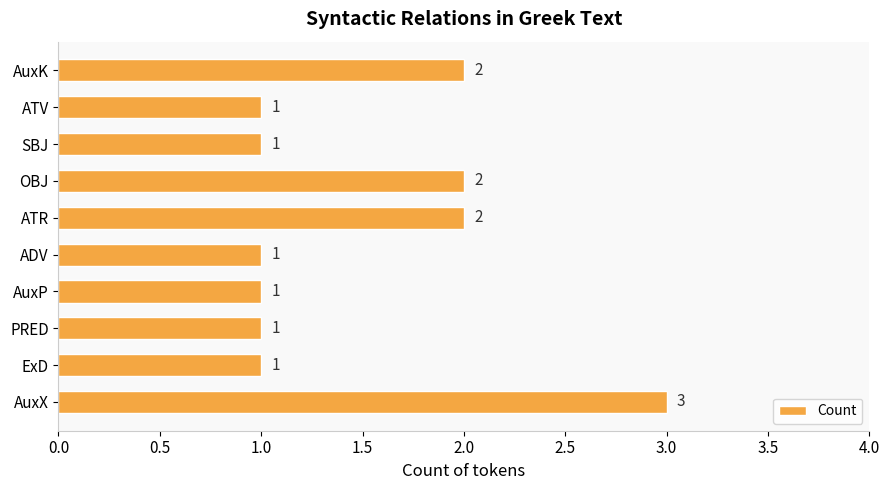

Approximately how many times larger is the value at ExD compared to PRED?

1.0